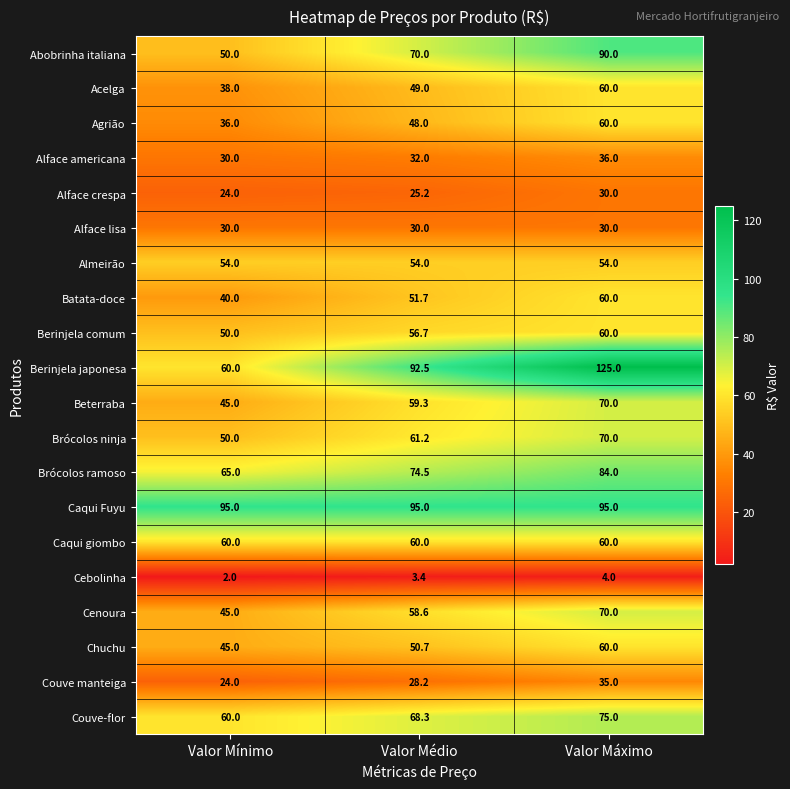

What is the approximate value of Beterraba at Valor Mínimo?

45.0